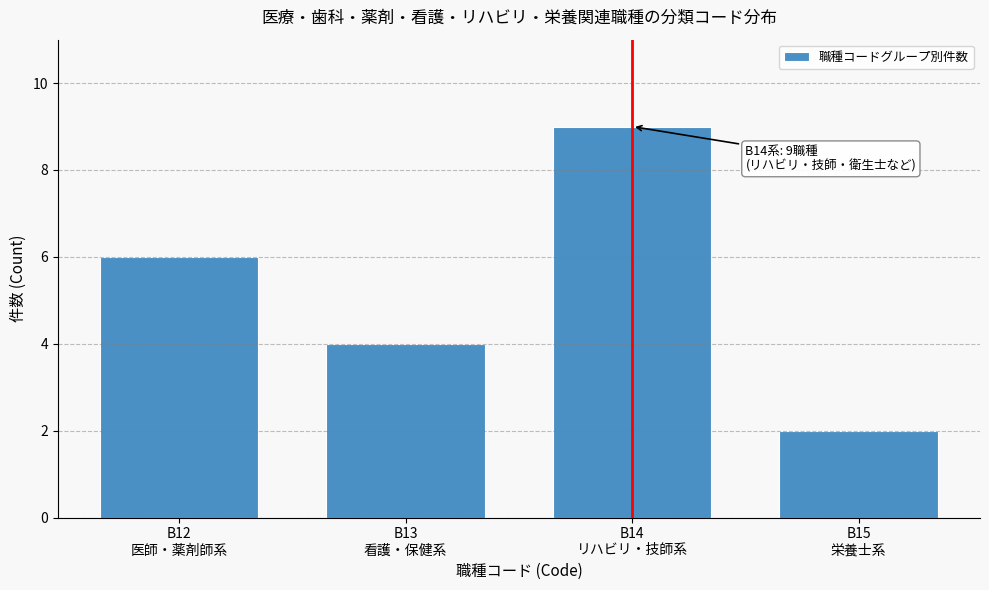

Reading left to right, what are all the values shown in this chart?

6	4	9	2